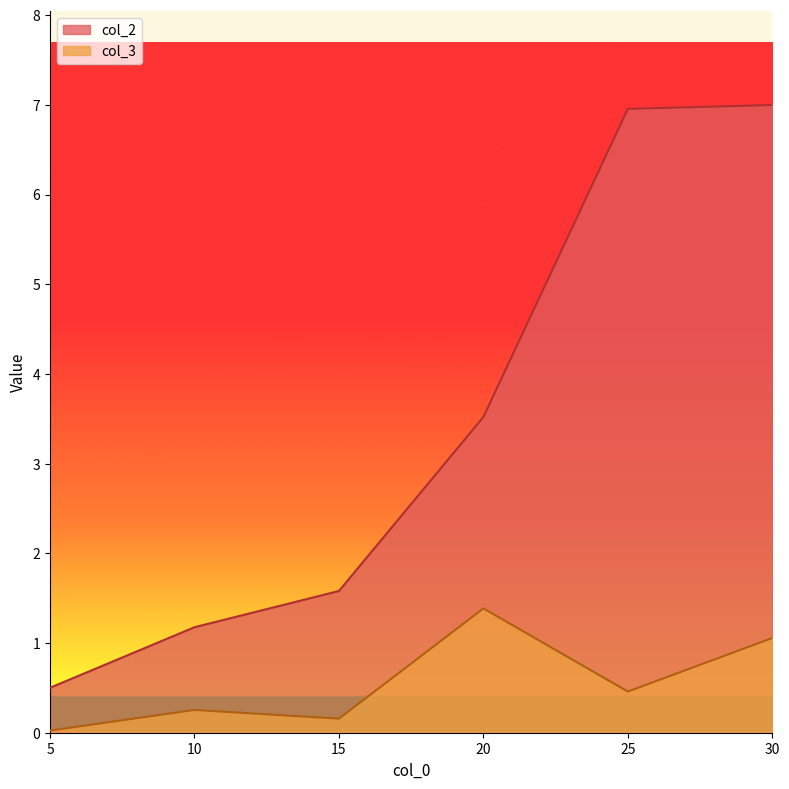

True or false: col_2 has more than 1 interior local peaks.

False